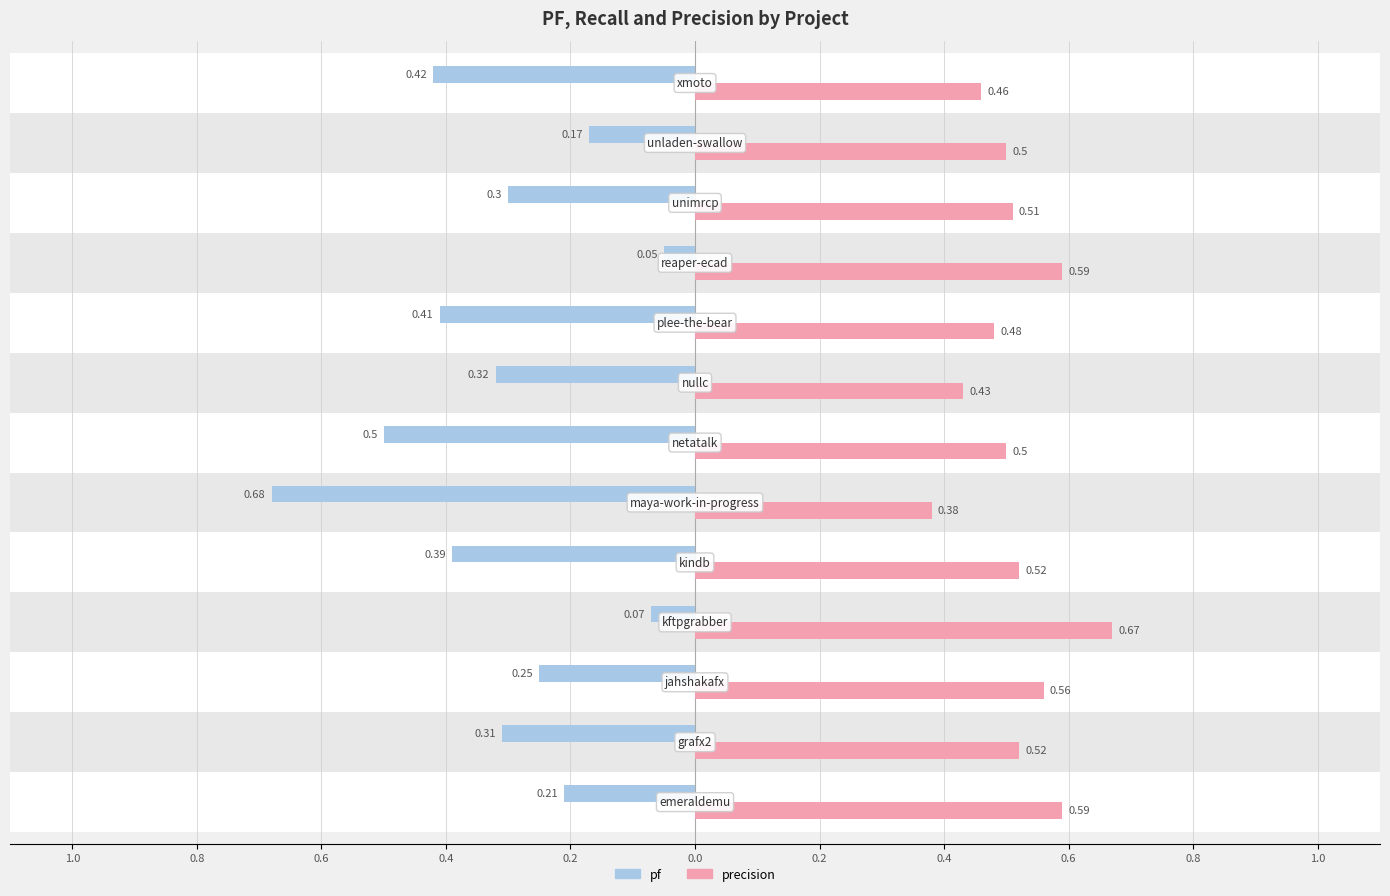

What are all the series names shown in the legend?

pf, precision